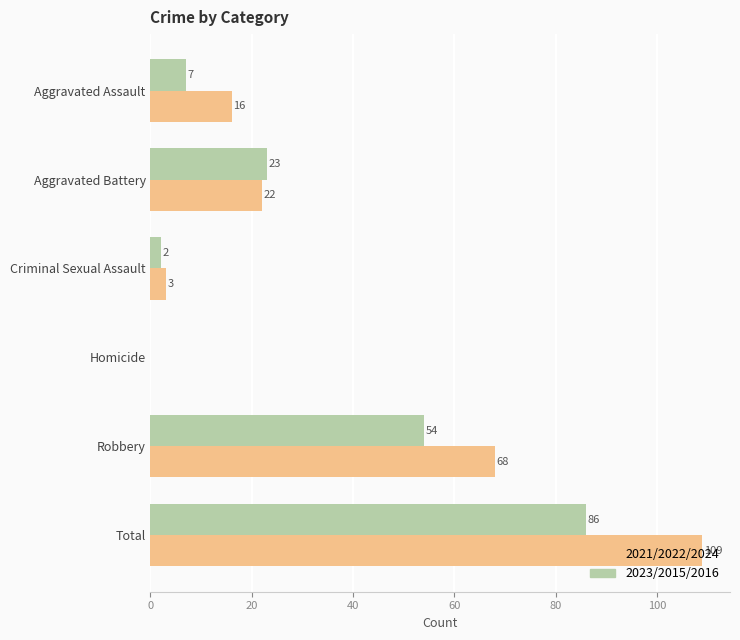

Is it true that 2023/2015/2016 equals 2 at Criminal Sexual Assault?

True